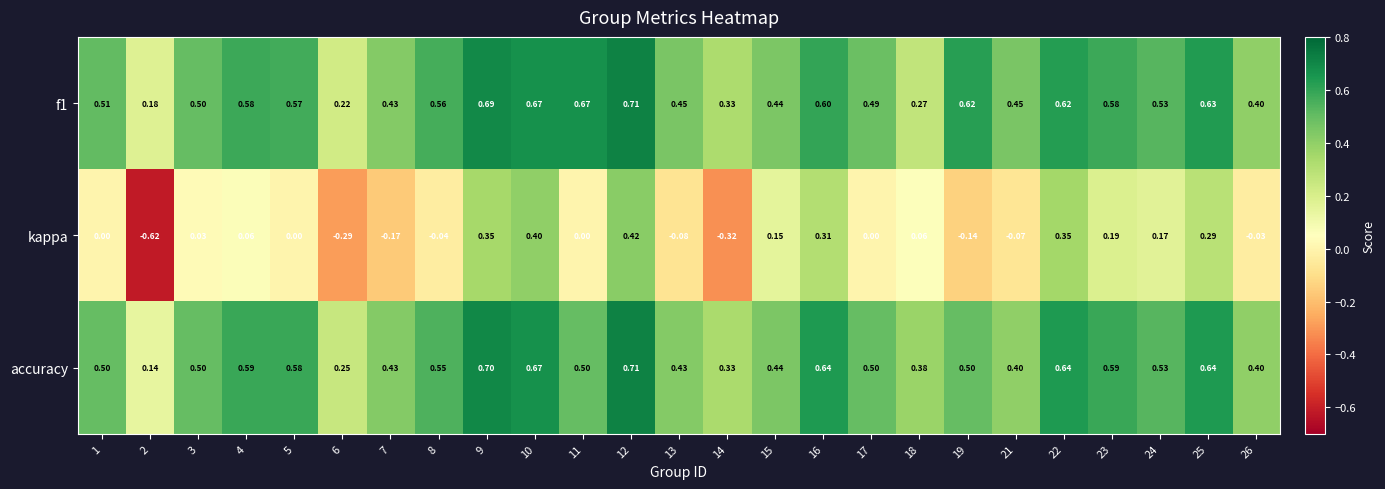

Is the value of f1 at 23 greater than the value of accuracy at 23?

No